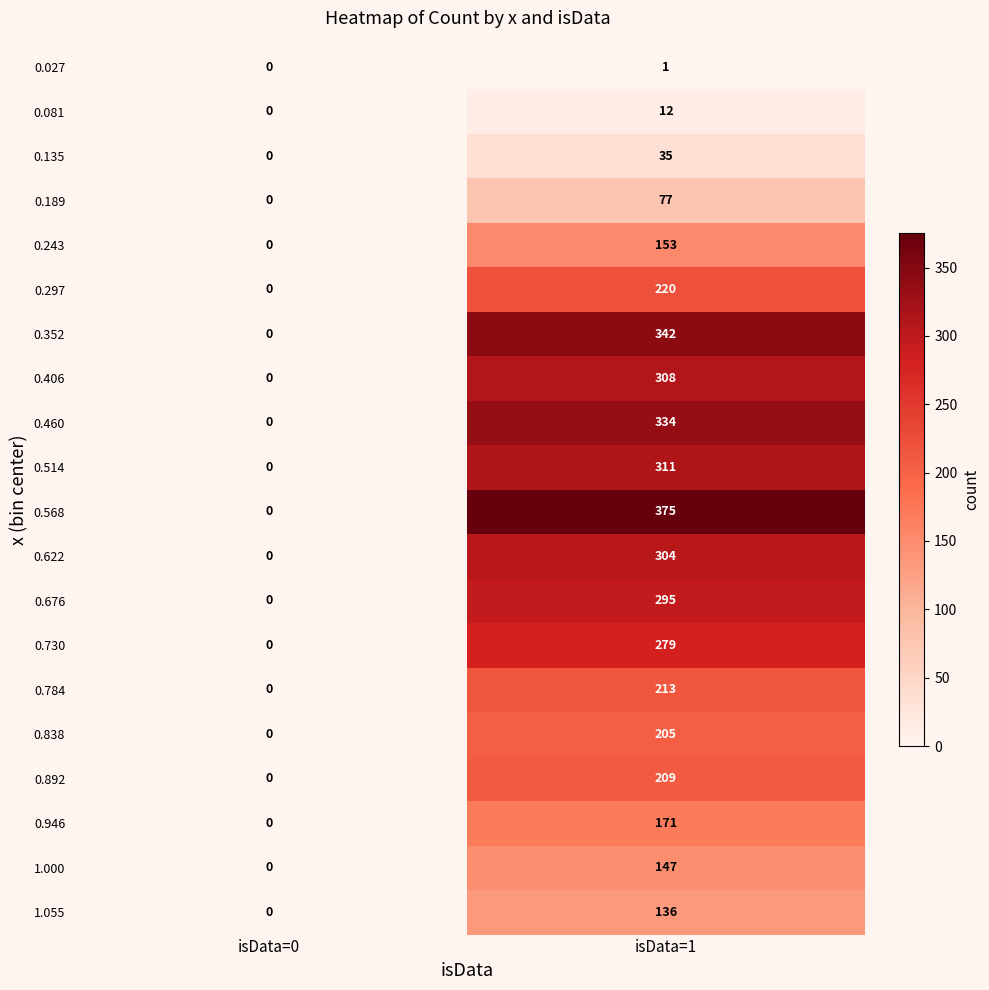

The 0.838 series shows 359 at isData=1. True or false?

False